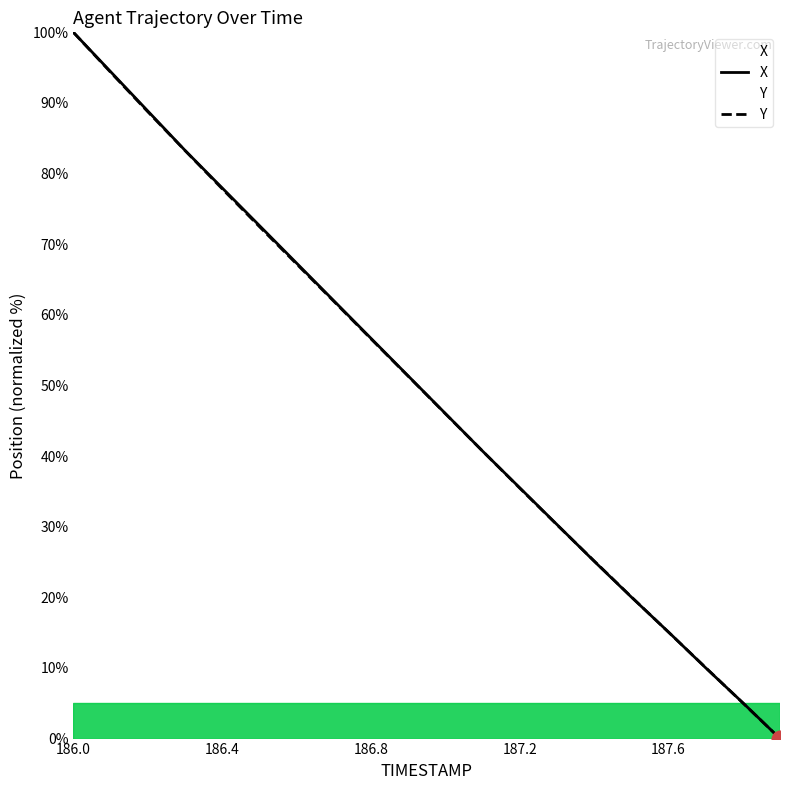

After their last crossing, which series has the higher values: X or Y?

X